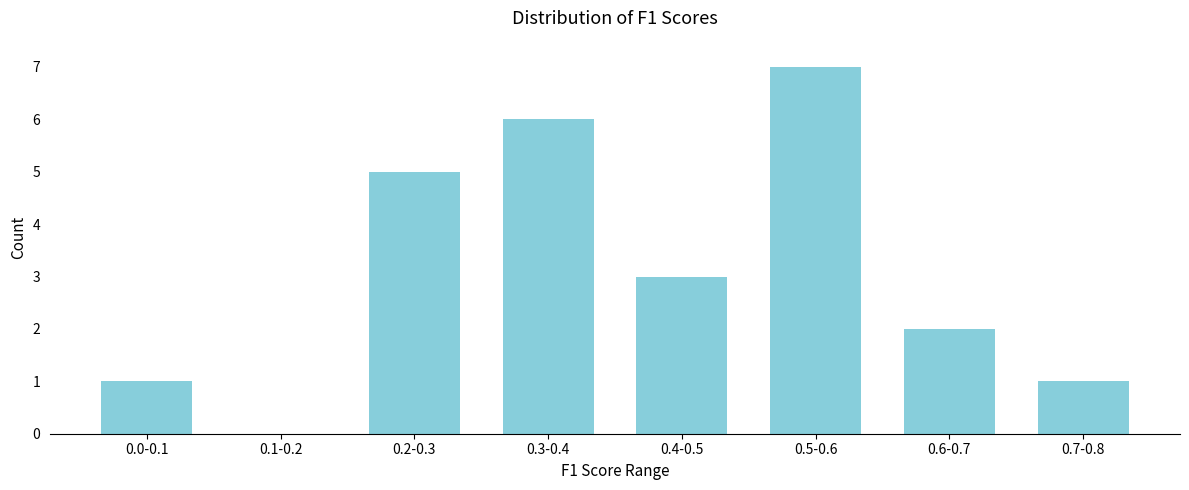

Reading left to right, list all the values displayed in this chart.

0.0-0.1=1	0.1-0.2=0	0.2-0.3=5	0.3-0.4=6	0.4-0.5=3	0.5-0.6=7	0.6-0.7=2	0.7-0.8=1